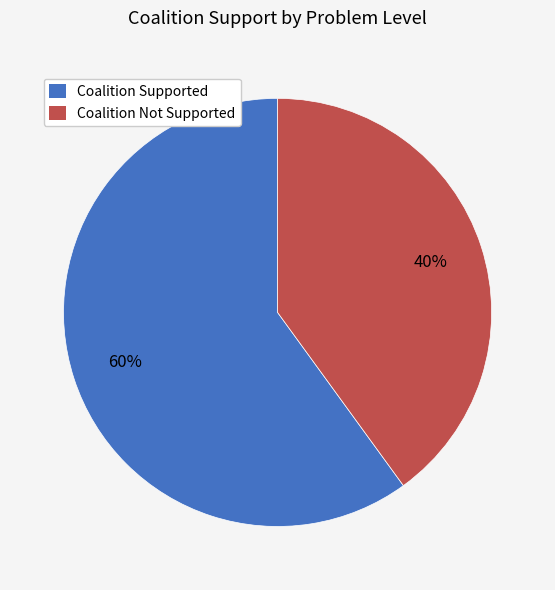

To the nearest percent, what percentage of the pie is Coalition Supported?

60%